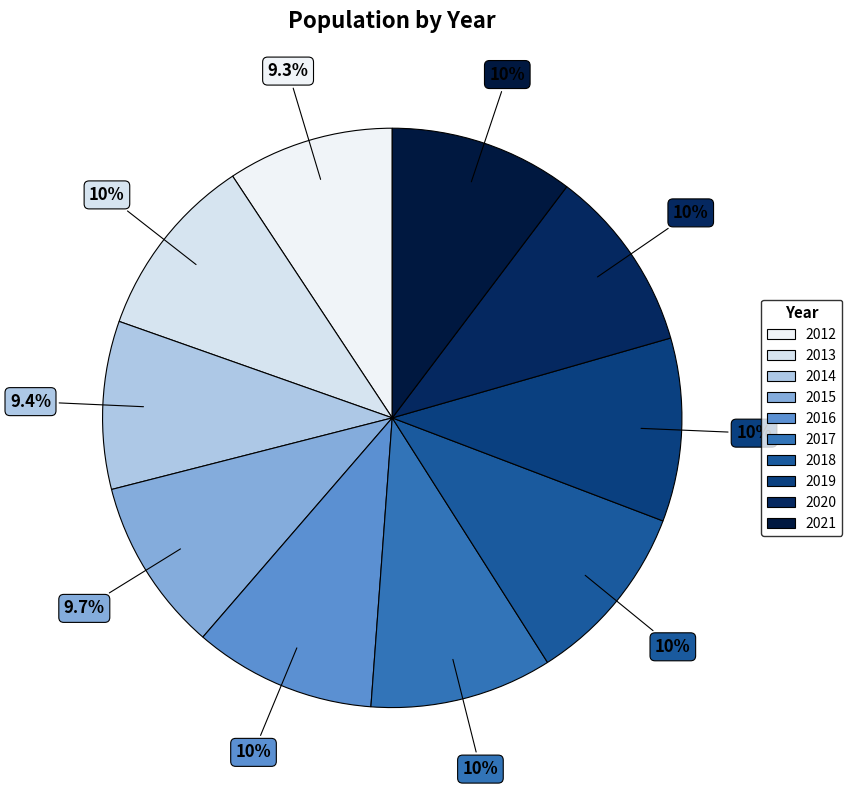

Which category has the biggest portion of the pie?

2013